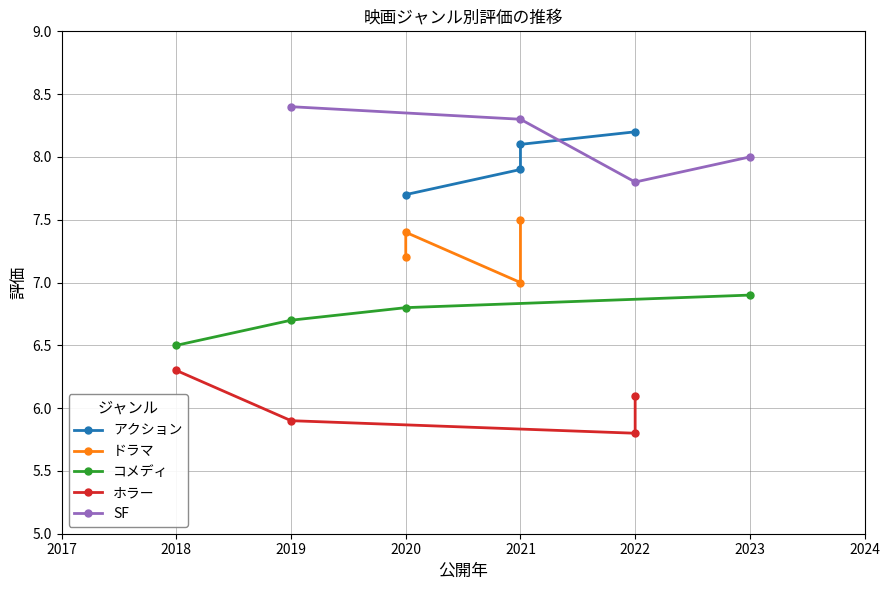

What is the greatest value displayed?

8.4